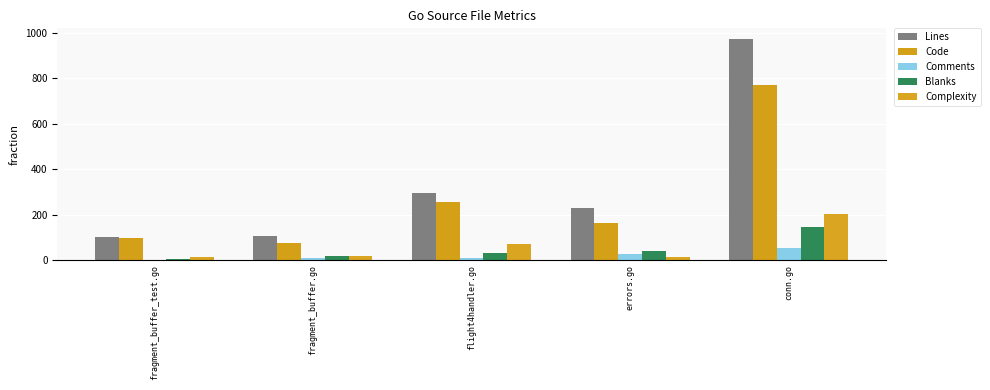

Are the bars horizontal?

No